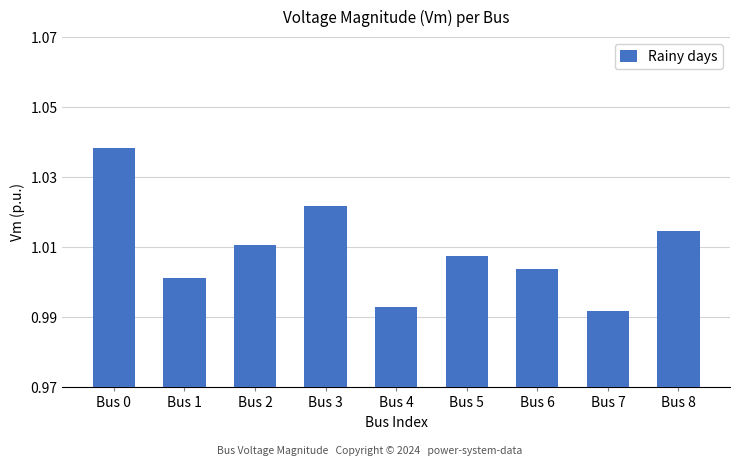

The chart shows a value of 1.4 at Bus 1. True or false?

False